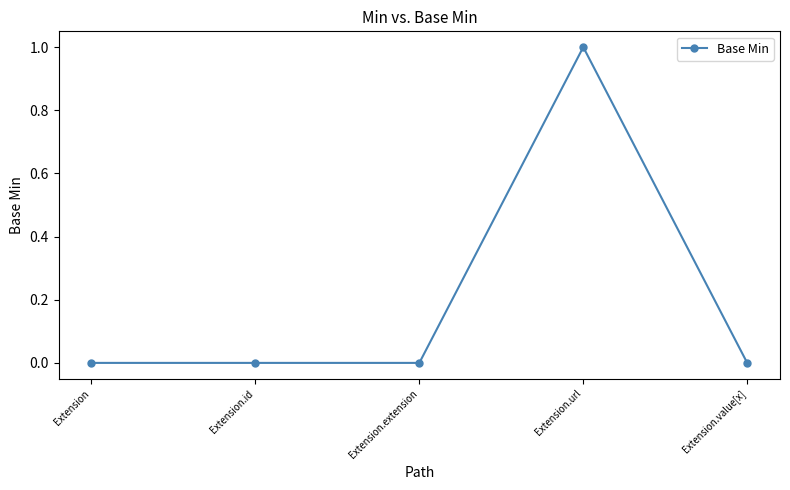

What is the change in value from Extension.url to Extension.value[x]?

-1